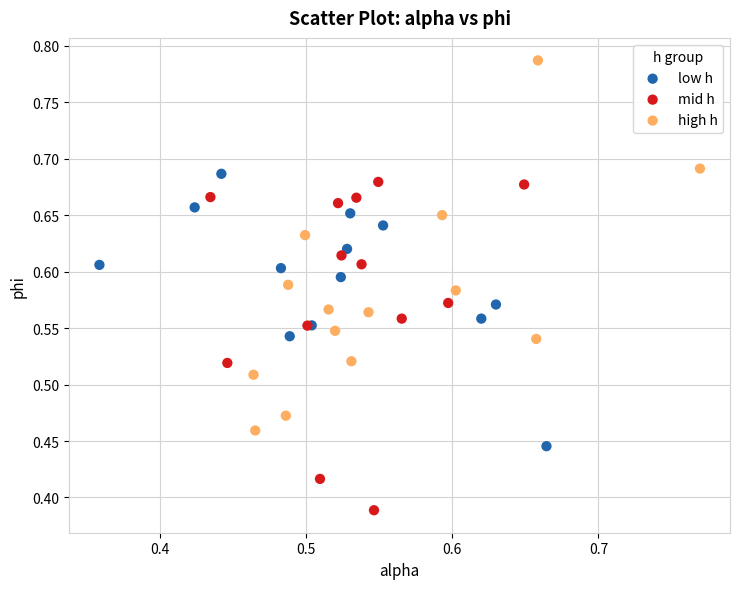

Which series has the largest Y range (max minus min)?

high h